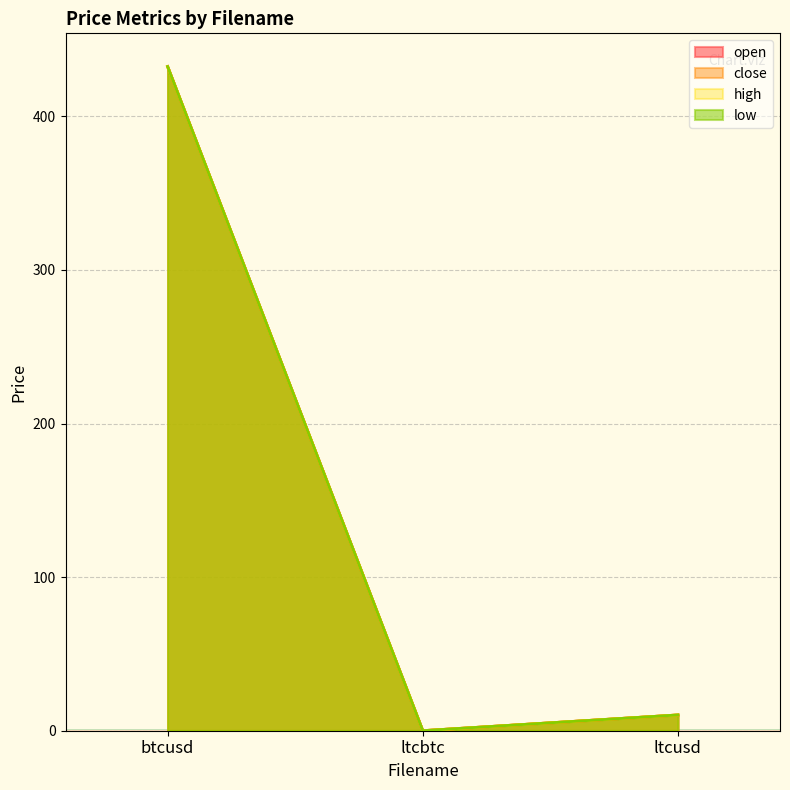

Count the number of categories in the chart.

3